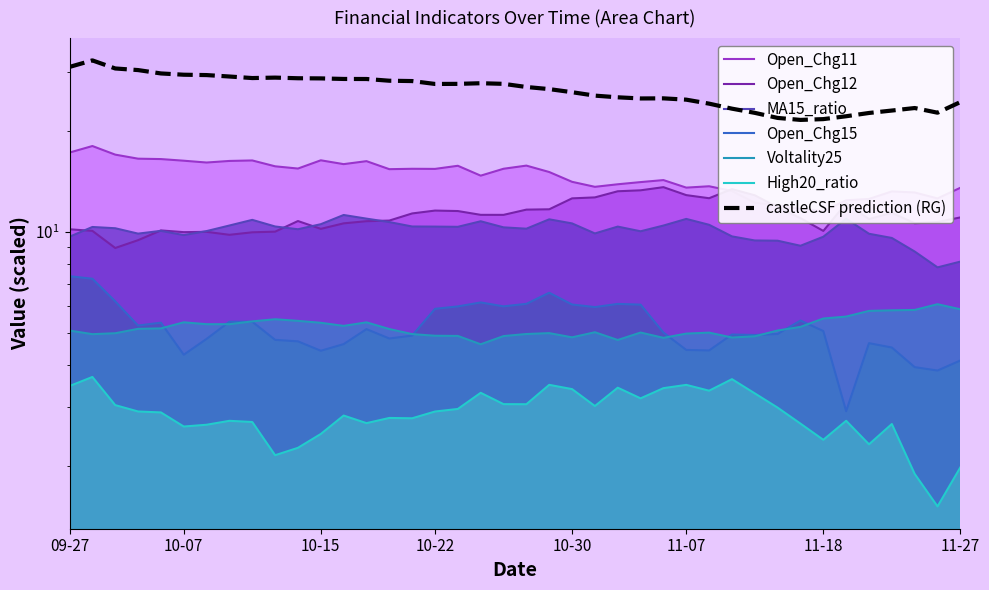

What is the sum of all Open_Chg15 values?

208.7